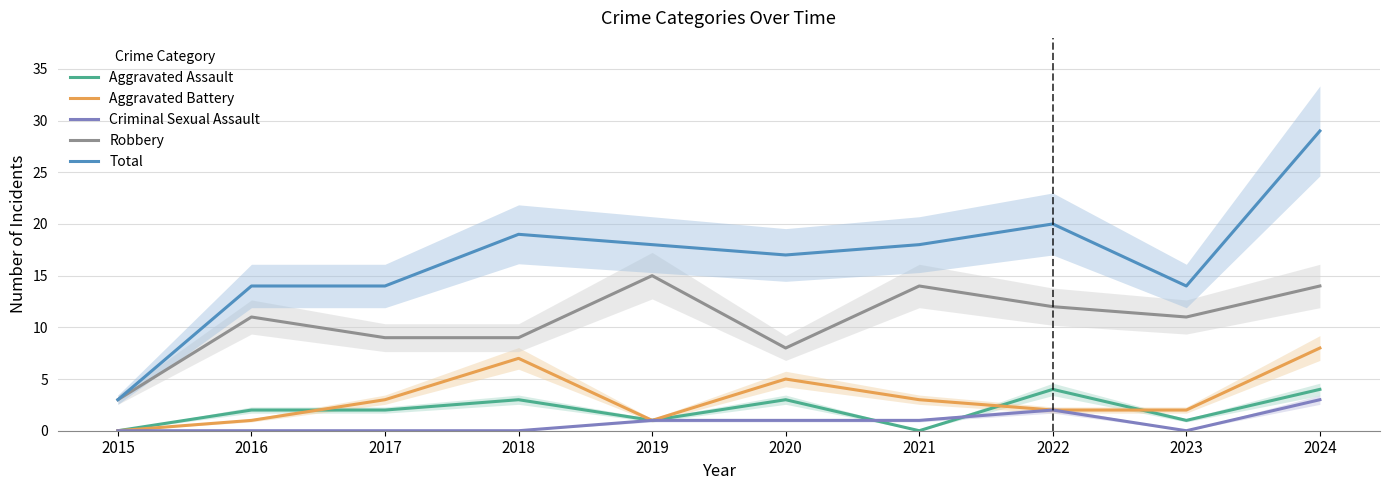

True or false: Total and Aggravated Assault intersect in this chart.

False